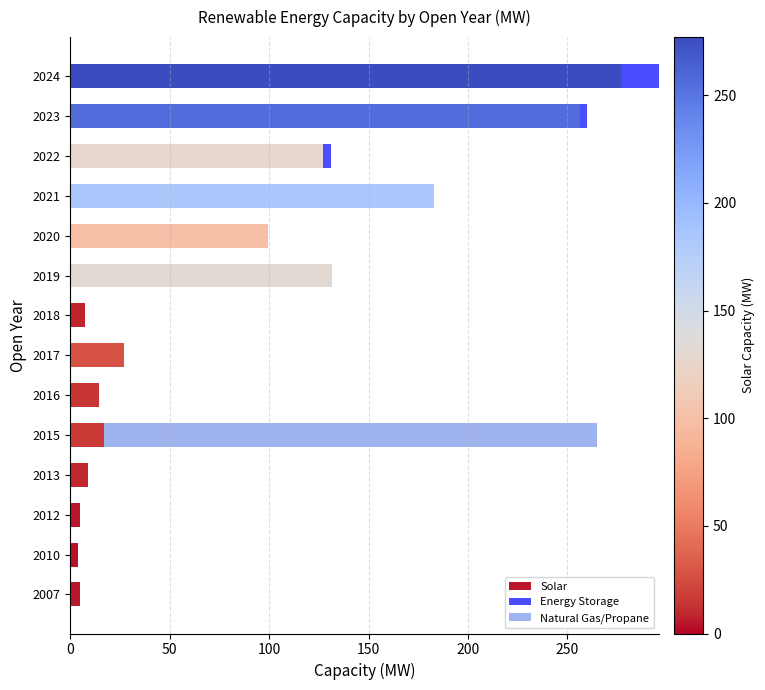

What is the maximum value for Solar?

277.0